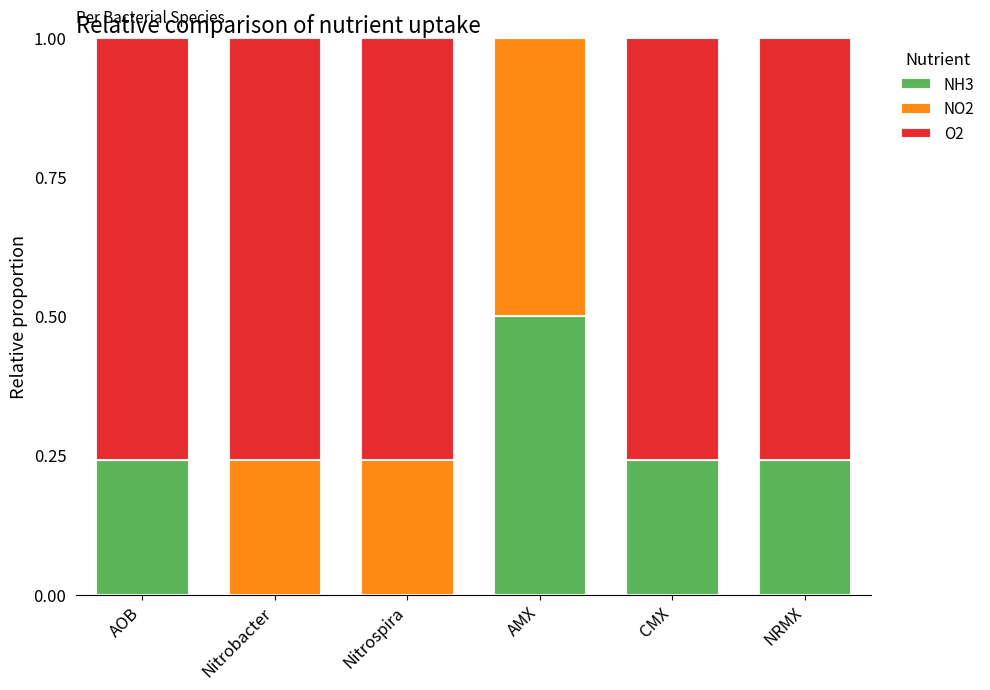

What is the highest value of the NH3 series?

0.5